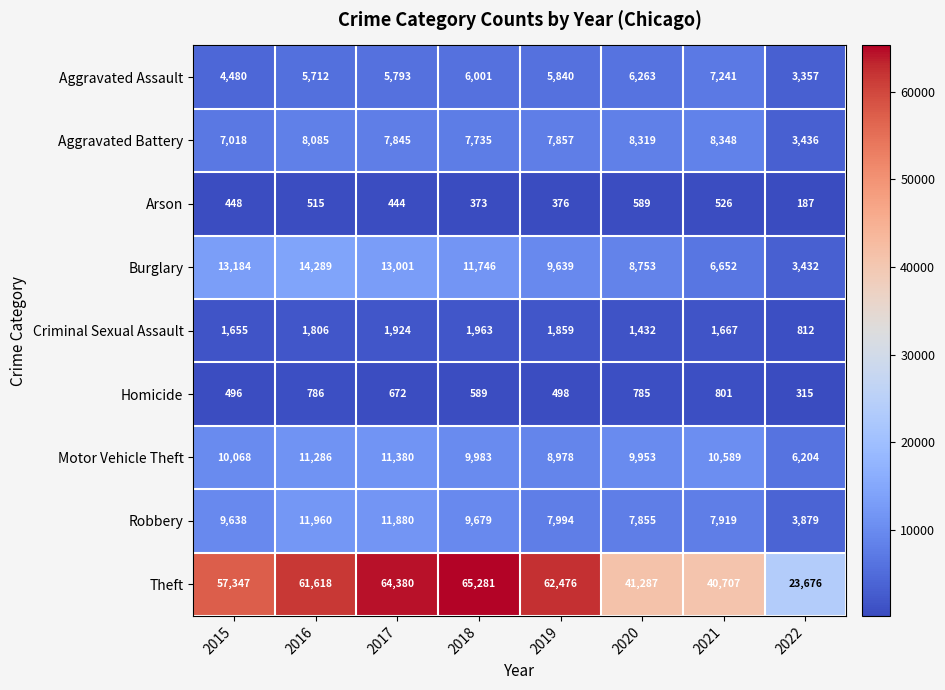

Rank the series by their maximum value, from lowest to highest.

Arson, Homicide, Criminal Sexual Assault, Aggravated Assault, Aggravated Battery, Motor Vehicle Theft, Robbery, Burglary, Theft